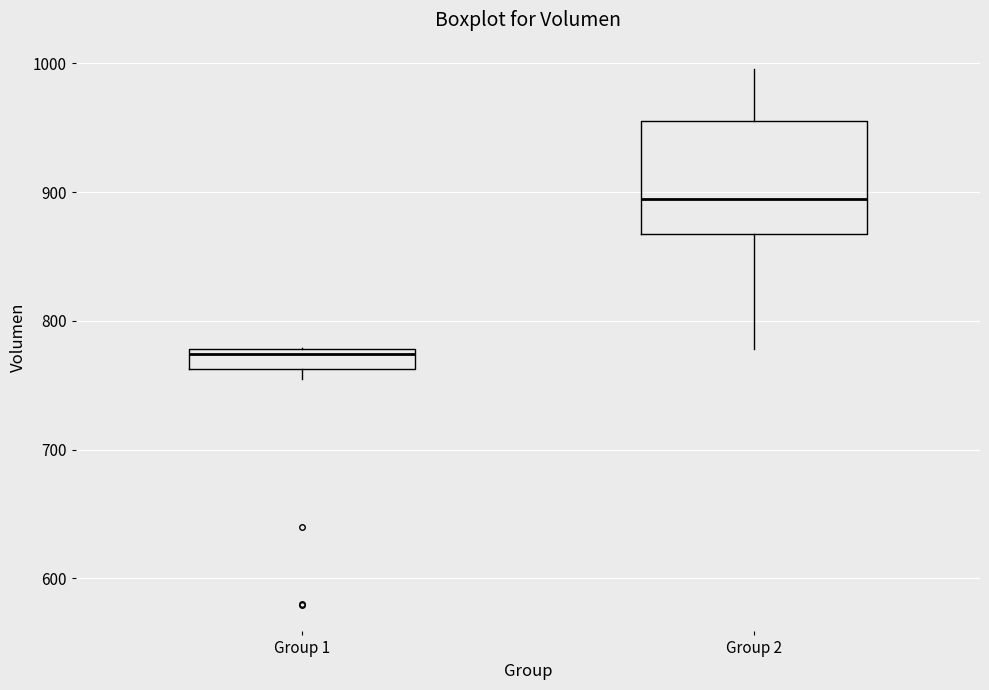

Reading left to right, read every box against the y-axis: the position of its median line, the range the box covers, and the ends of its whiskers. The values are not printed on the chart, so give them approximately, as read against the axis.

Group 1: median 770, box 760 to 780, whiskers 750 to 780
Group 2: median 890, box 870 to 960, whiskers 780 to 1000